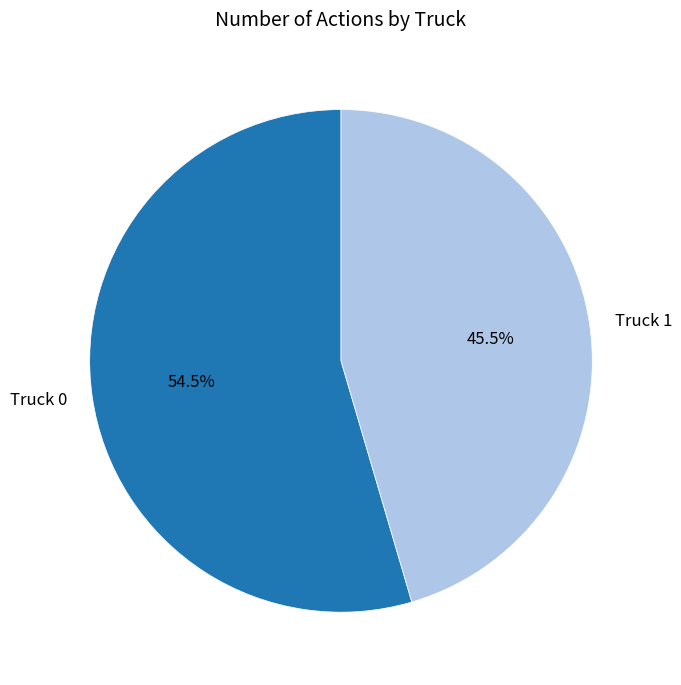

How many slices are in this pie chart?

2